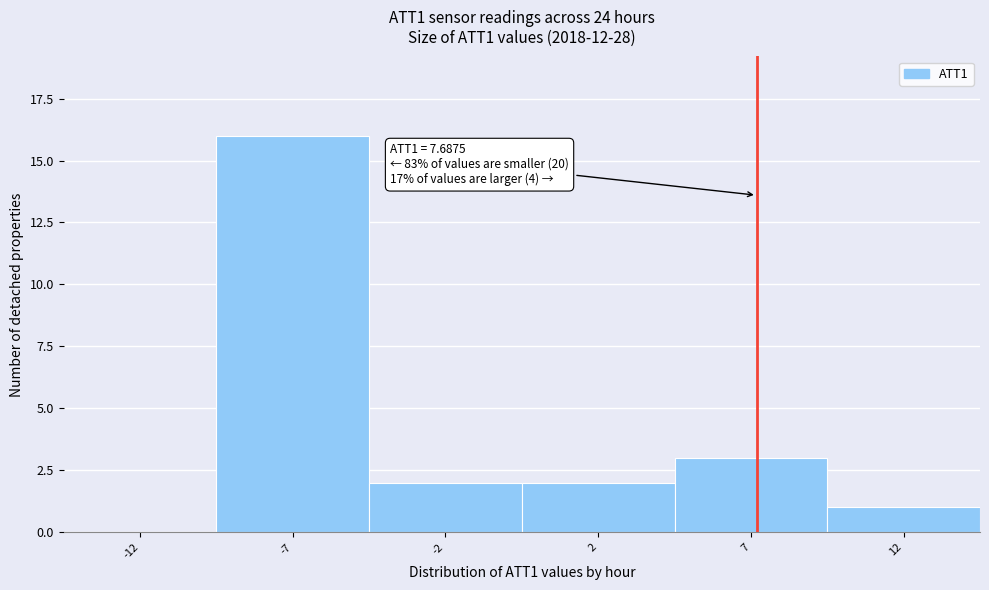

Reading right to left, list all the values displayed in this chart.

12=1	7=3	2=2	-2=2	-7=16	-12=0